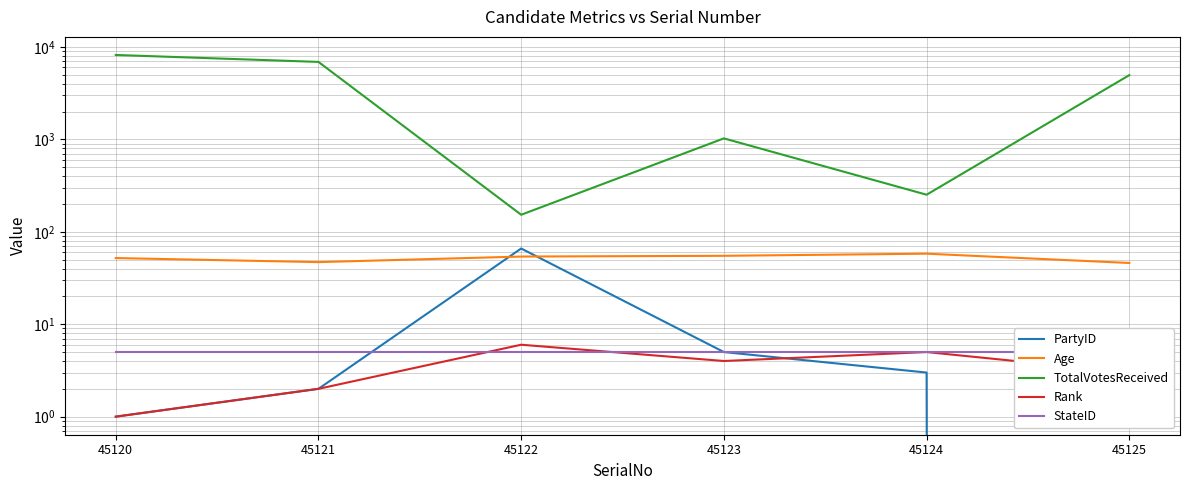

True or false: Rank has more than 1 points higher than both neighbors.

True